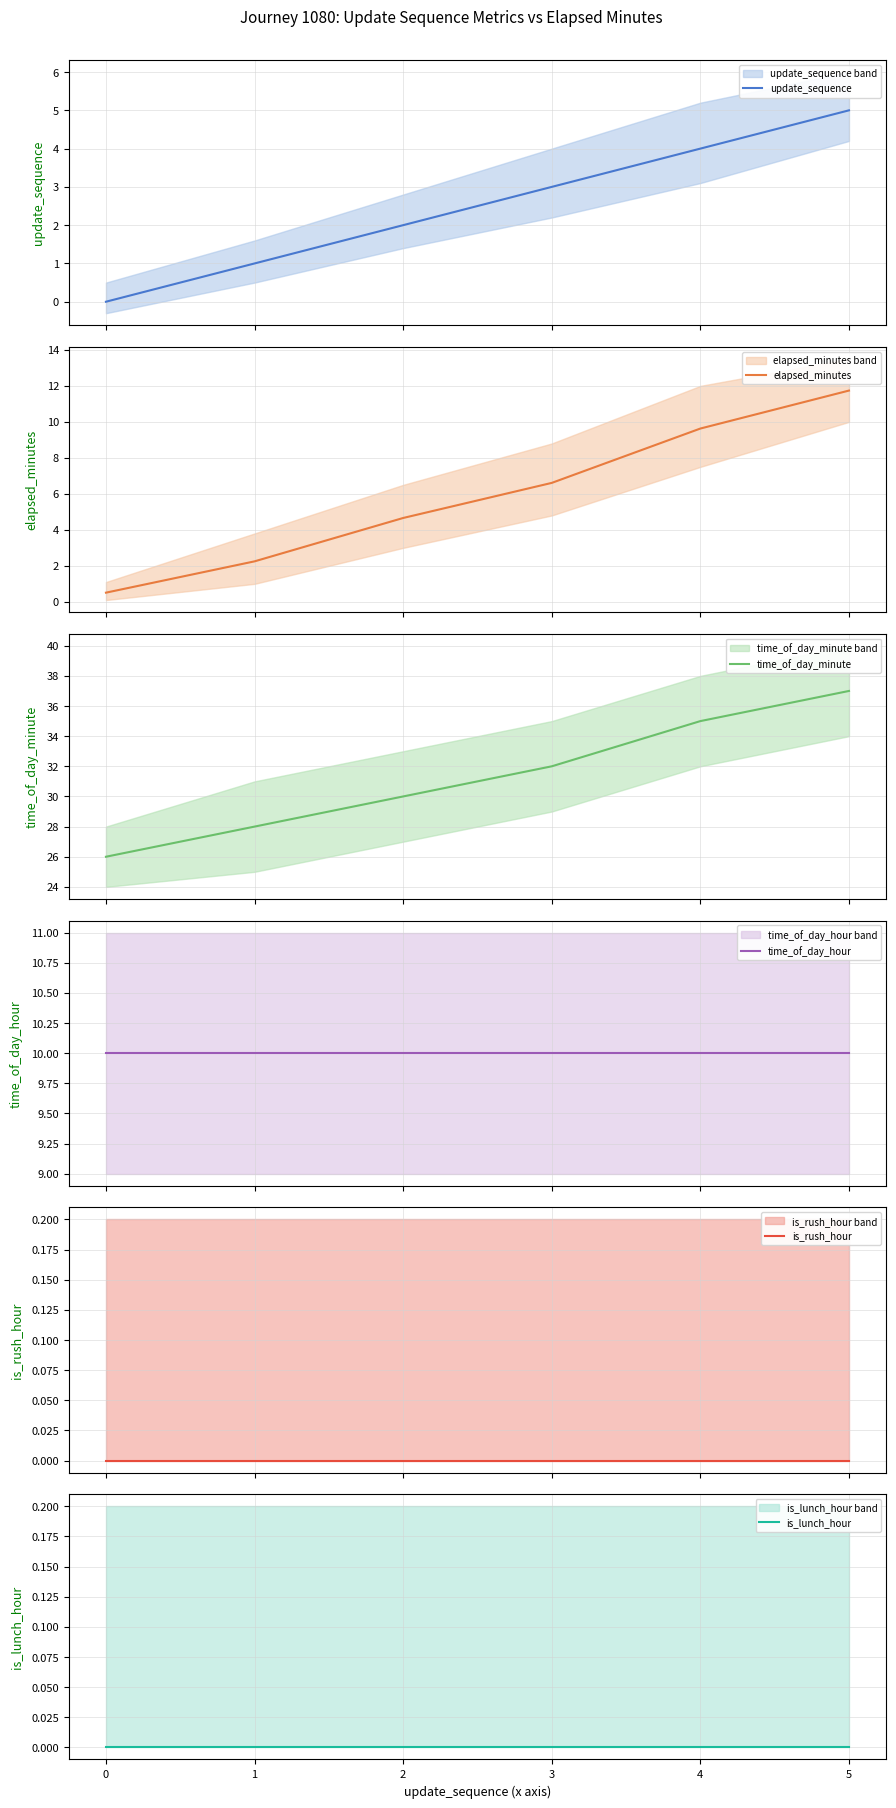

What are all the series names shown in the legend?

update_sequence, elapsed_minutes, time_of_day_minute, time_of_day_hour, is_rush_hour, is_lunch_hour